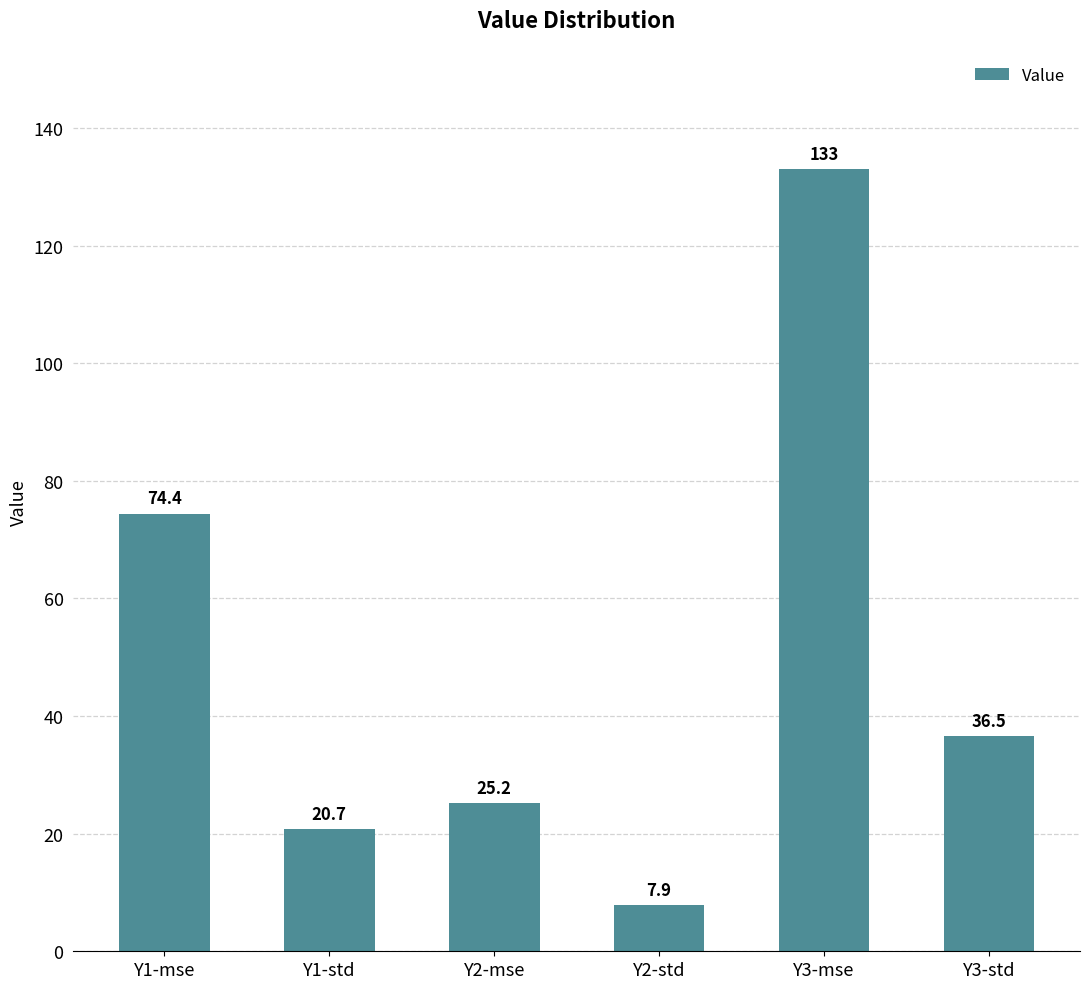

What is the value of the 5th bar from the left?

133.0